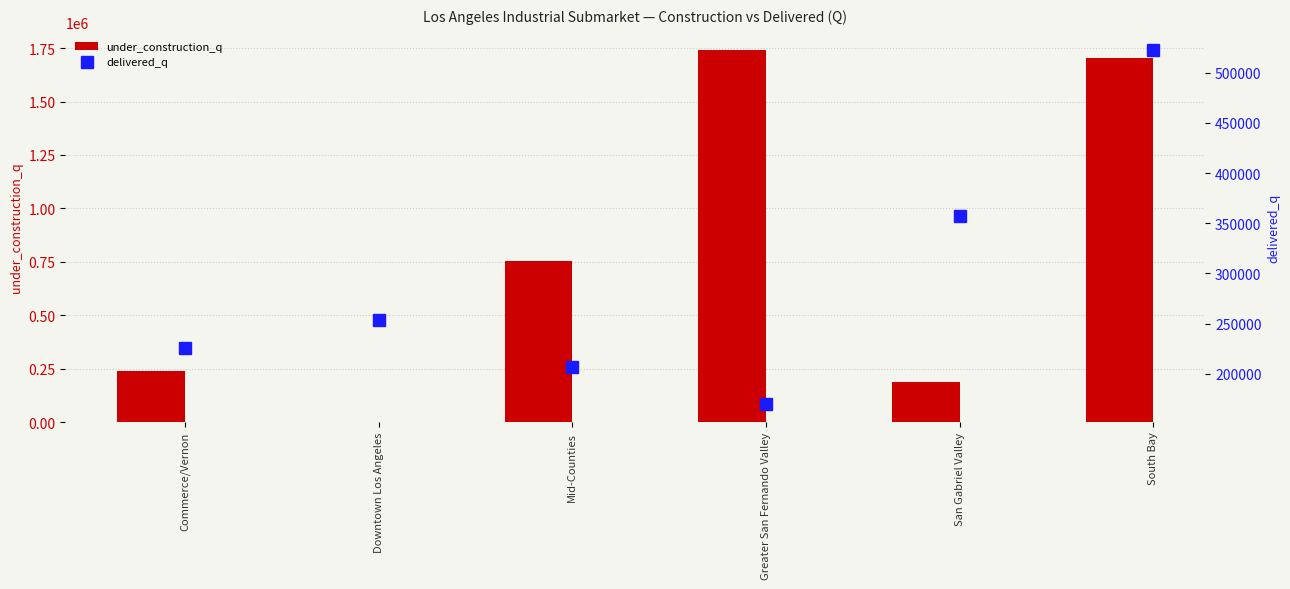

At Mid-Counties, list the series in order from smallest to largest.

delivered_q, under_construction_q